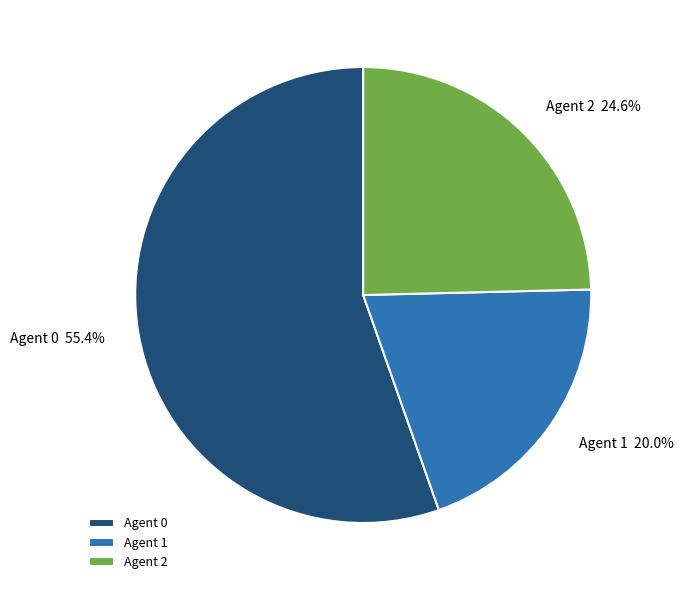

What percentage is NOT represented by Agent 1?

80.0%